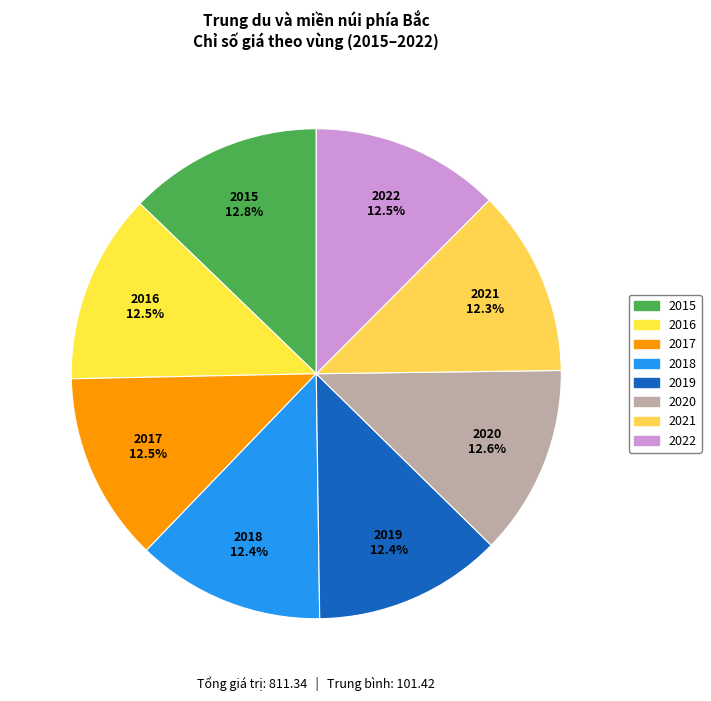

What is the ratio of the value at 2020 to the value at 2021?

1.0